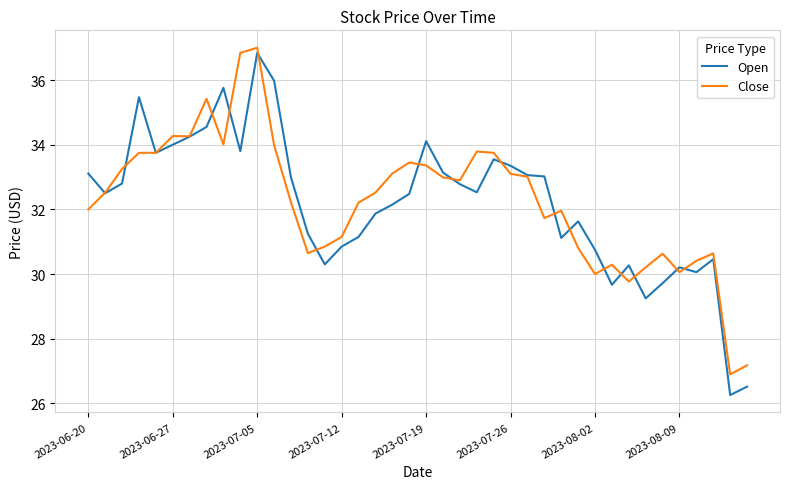

Which series has the largest range (max minus min)?

Open